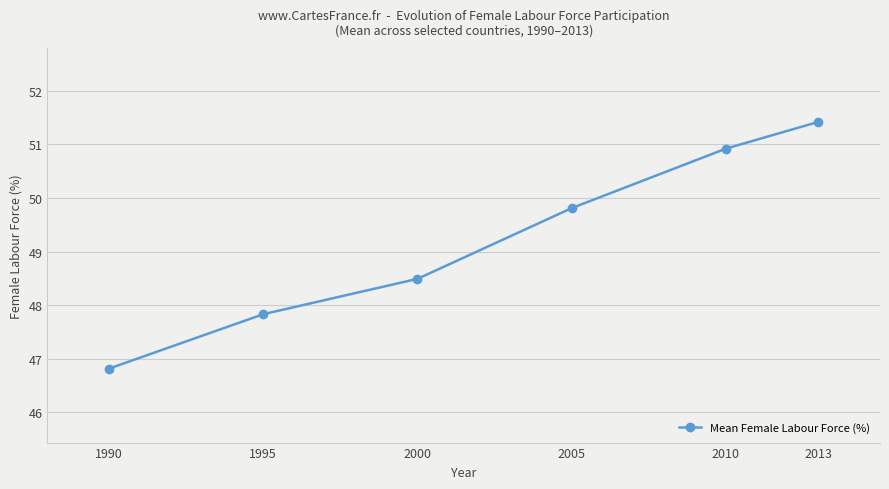

What is the maximum value shown in the chart?

51.4